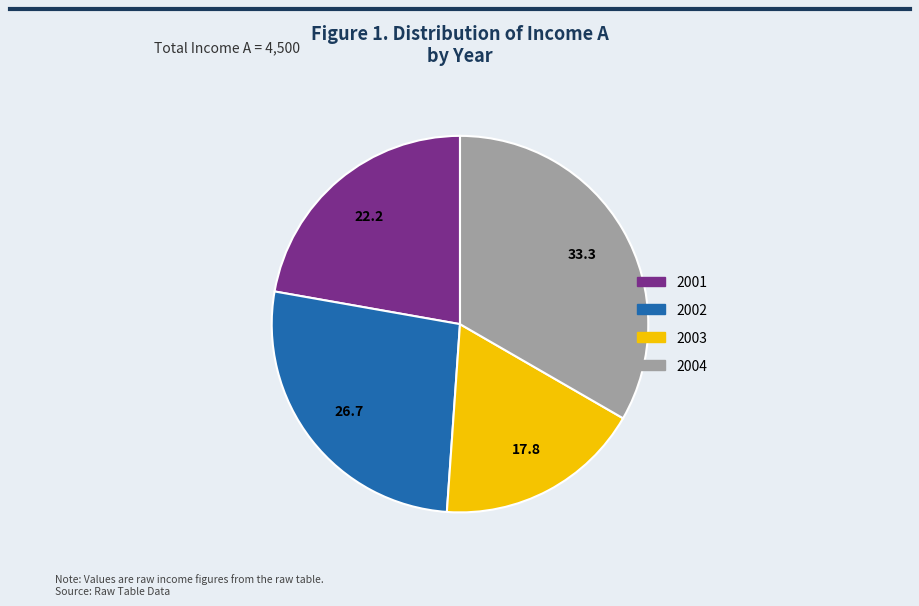

Rank the categories by value from highest to lowest.

2004, 2002, 2001, 2003